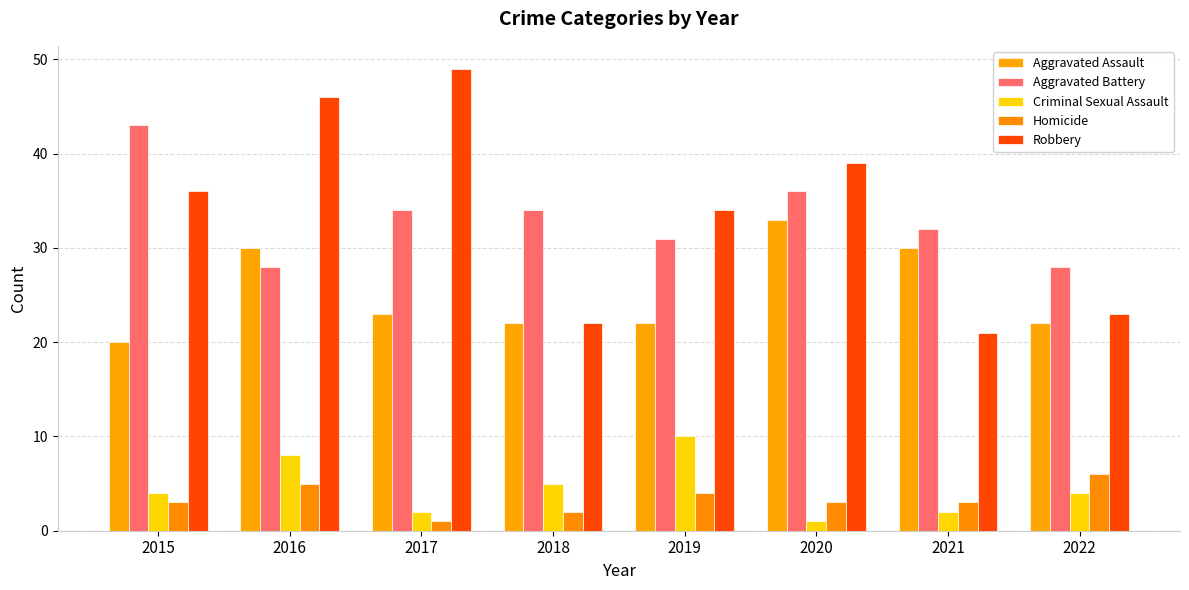

Is it true that Aggravated Battery equals 24 at 2020?

False